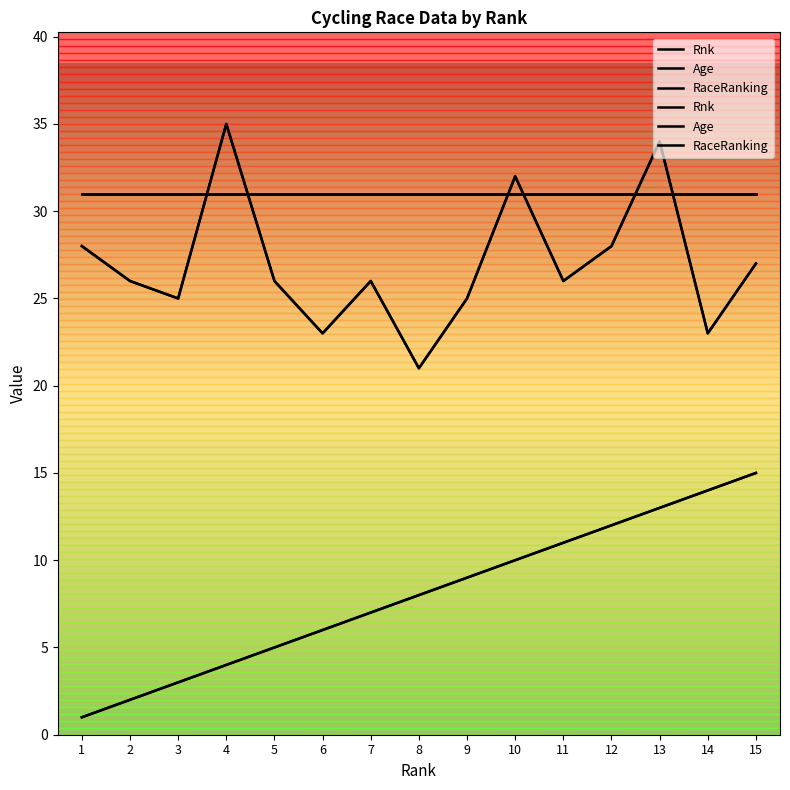

What is the difference between the maximum and minimum values in the Age series?

14